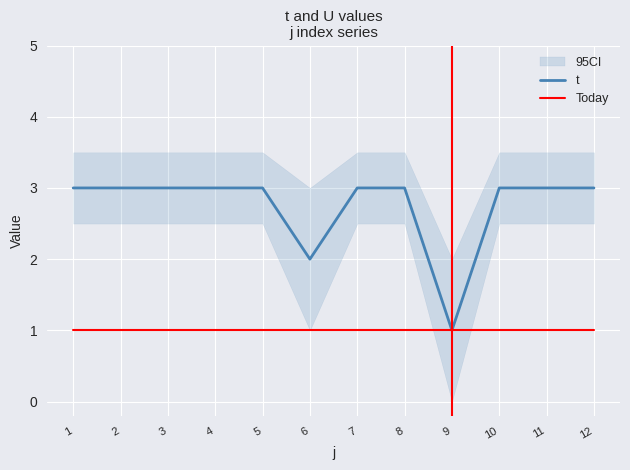

True or false: t and Today cross at least once.

False